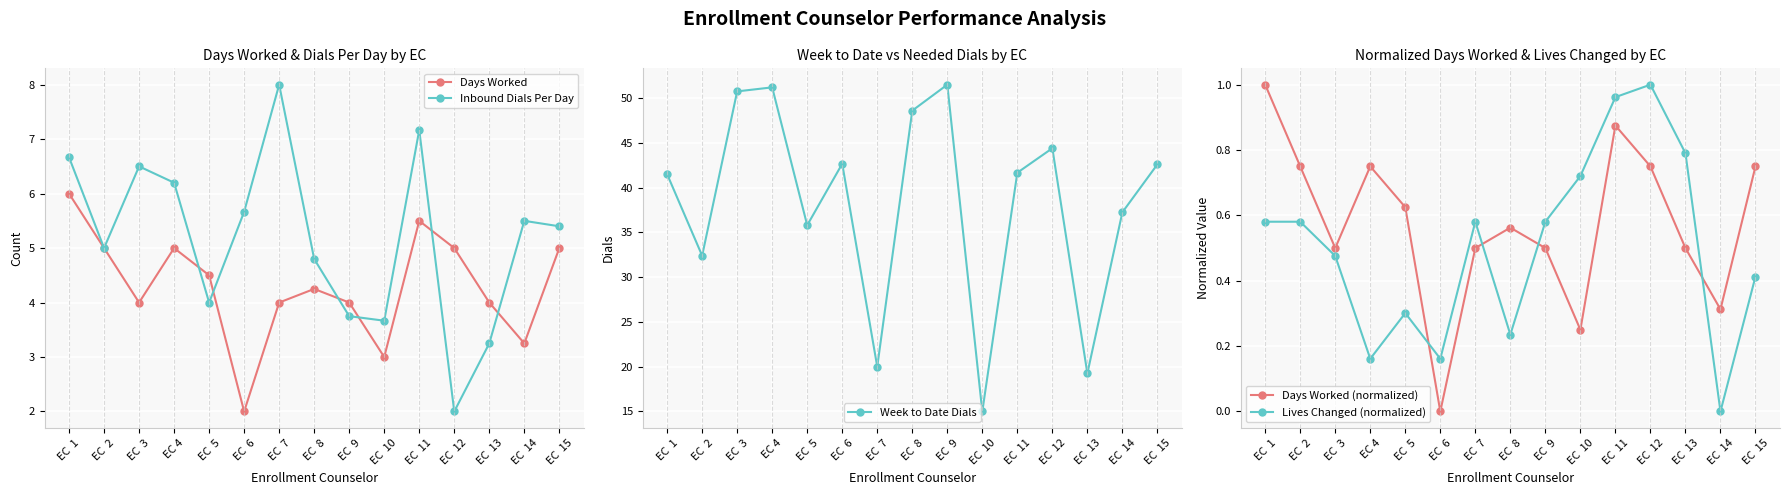

What is the label of the 14th point from the right?

EC  2